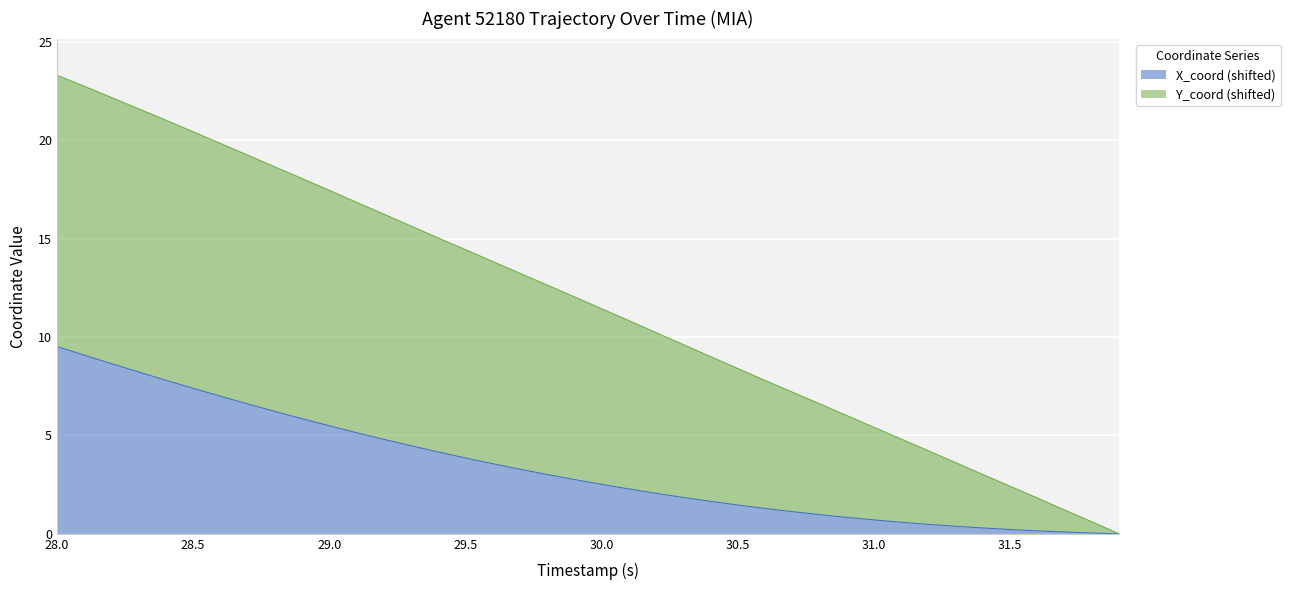

What is the highest value of the X_coord (shifted) series?

9.5